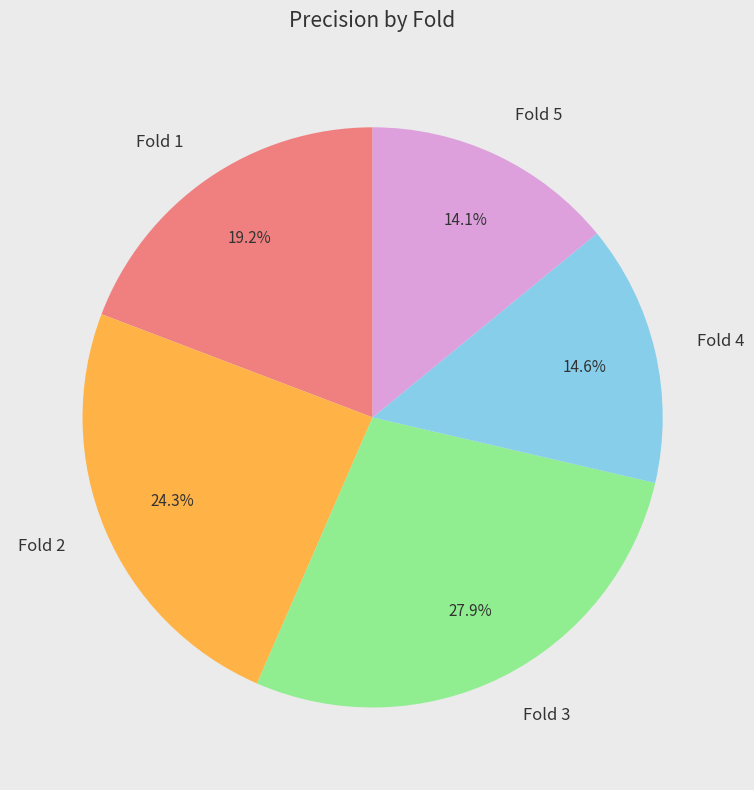

What is the total percentage of Fold 4 and Fold 3?

42.5%